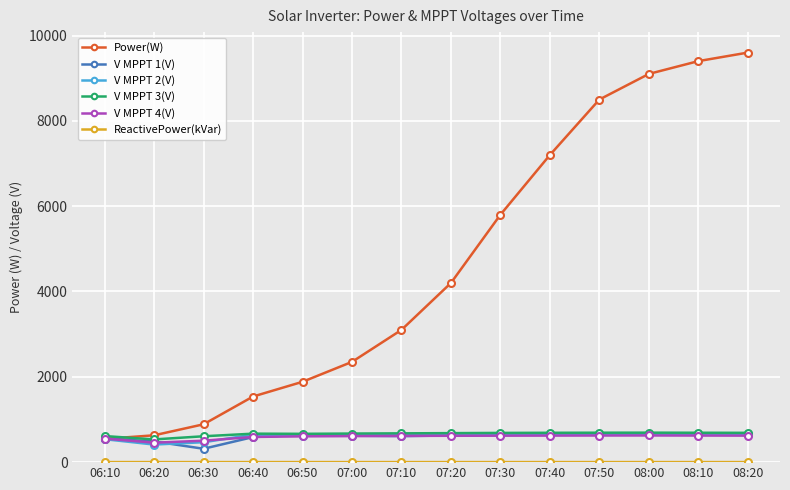

True or false: V MPPT 1(V) has a value of 658.0 at 08:10.

True